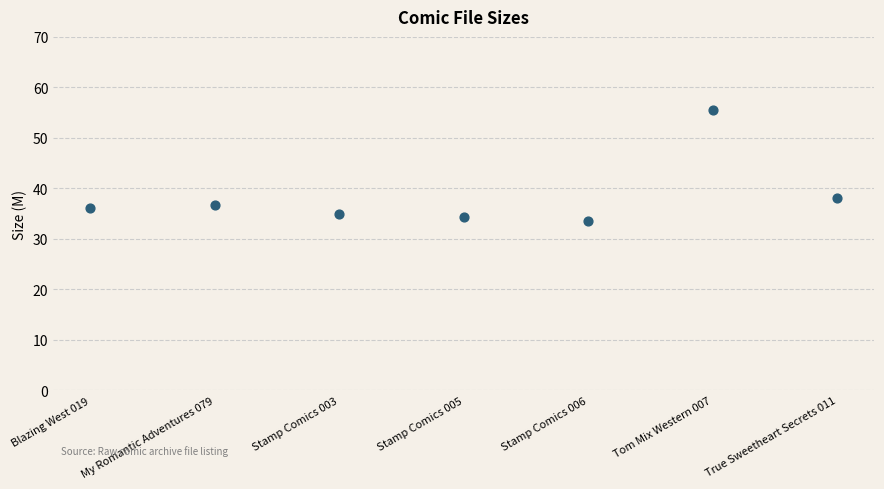

What is the range of Y values (max minus min)?

22.0